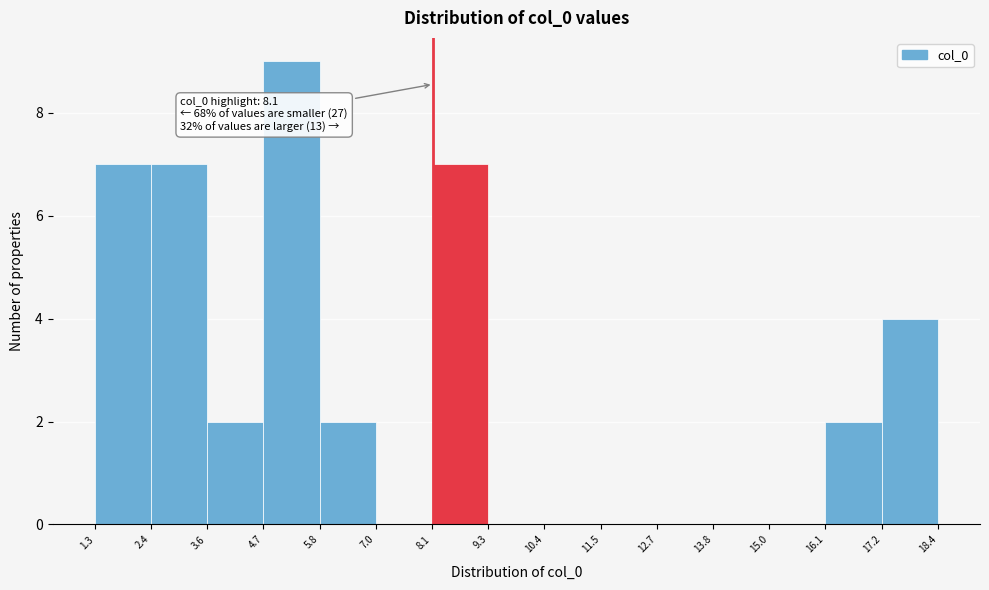

Over which range of the x-axis is the bar tallest?

4.7 to 5.8